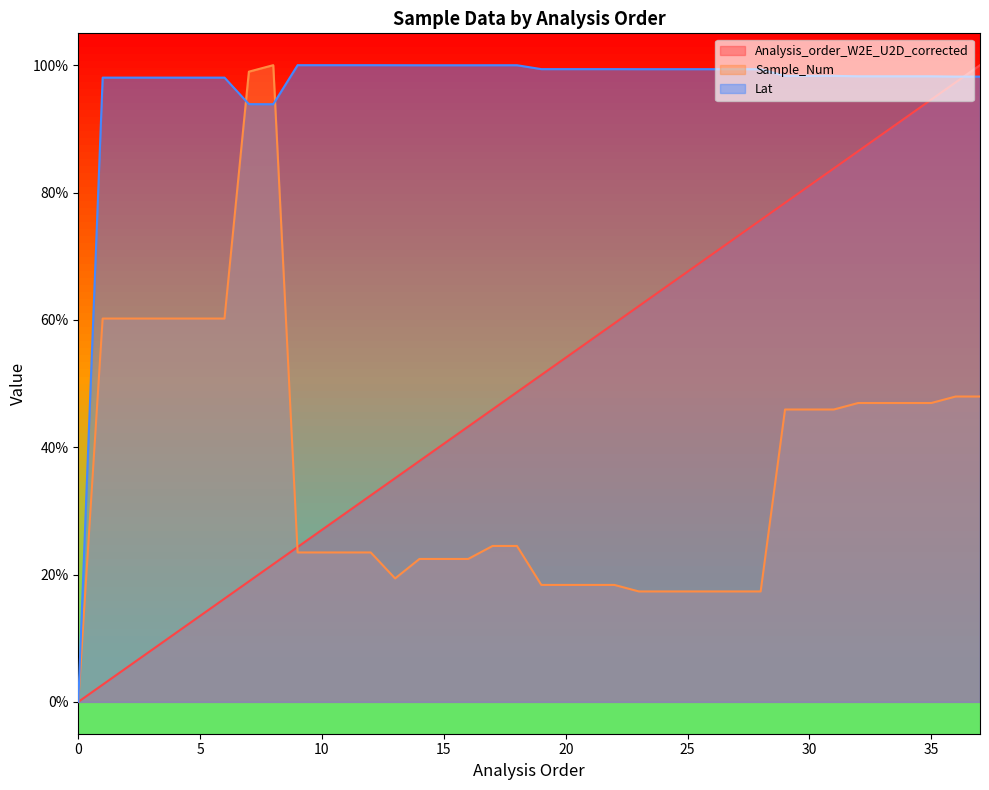

List the series in order of their peak value, lowest first.

Analysis_order_W2E_U2D_corrected, Sample_Num, Lat